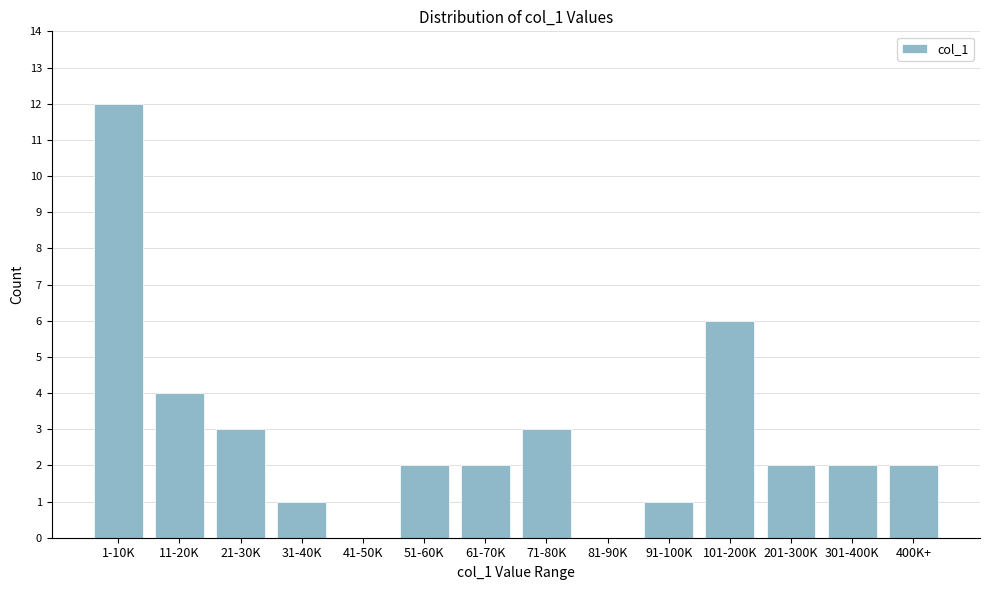

Reading right to left, what are all the values shown in this chart?

400K+=2	301-400K=2	201-300K=2	101-200K=6	91-100K=1	81-90K=0	71-80K=3	61-70K=2	51-60K=2	41-50K=0	31-40K=1	21-30K=3	11-20K=4	1-10K=12